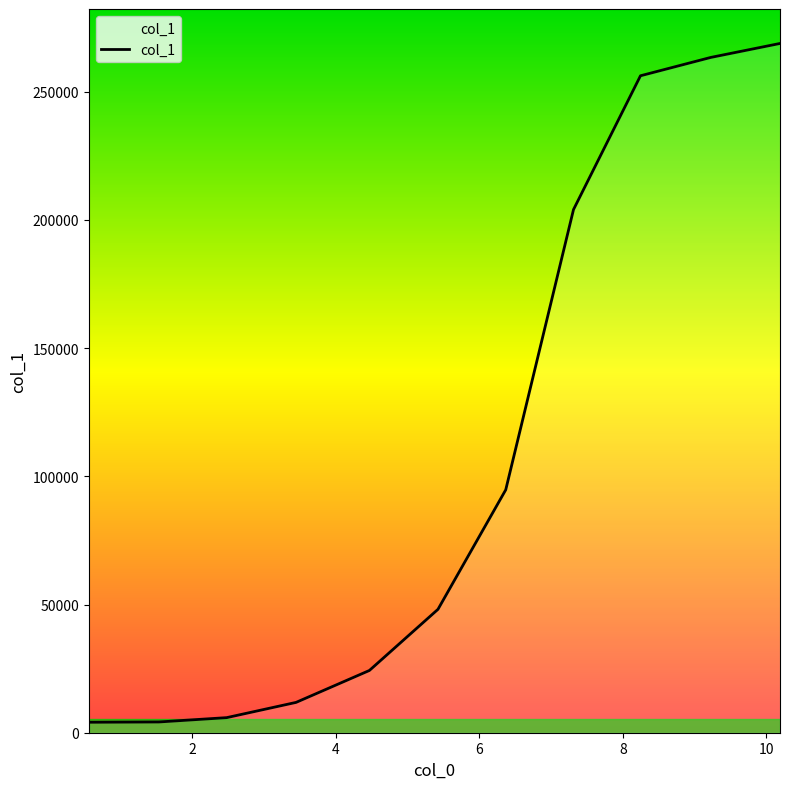

Does the chart display data point markers on the line(s)?

No